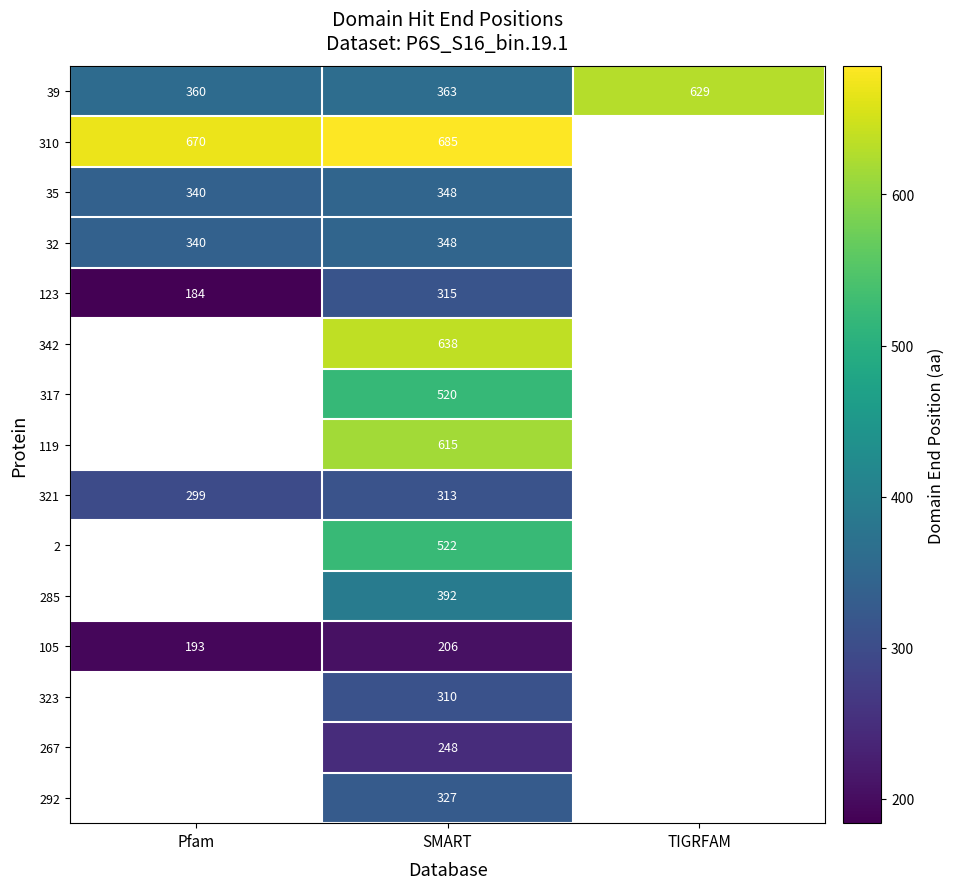

How many values in the 39 series are below 363?

1